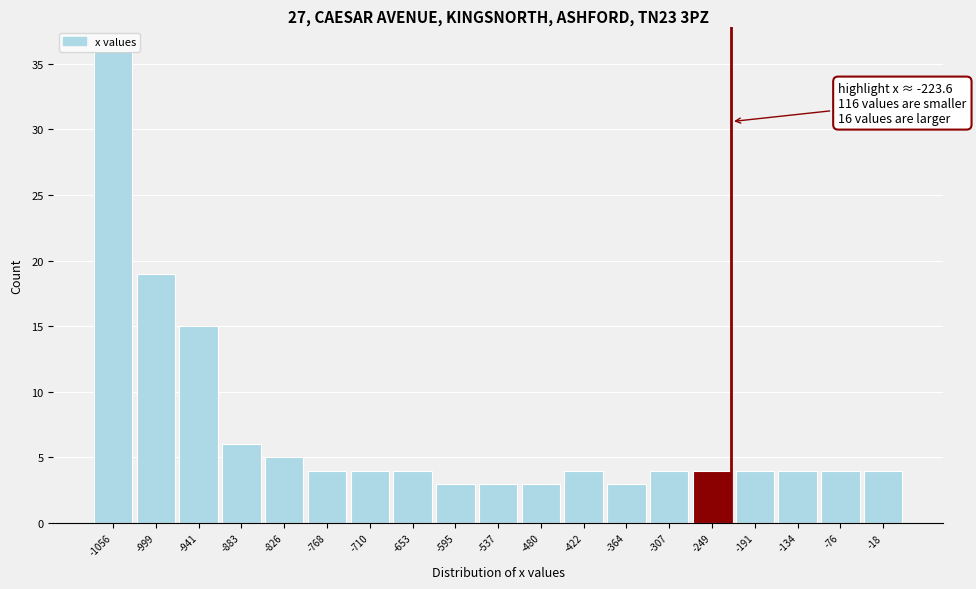

Over which range of the x-axis is the bar tallest?

-1090 to -1030